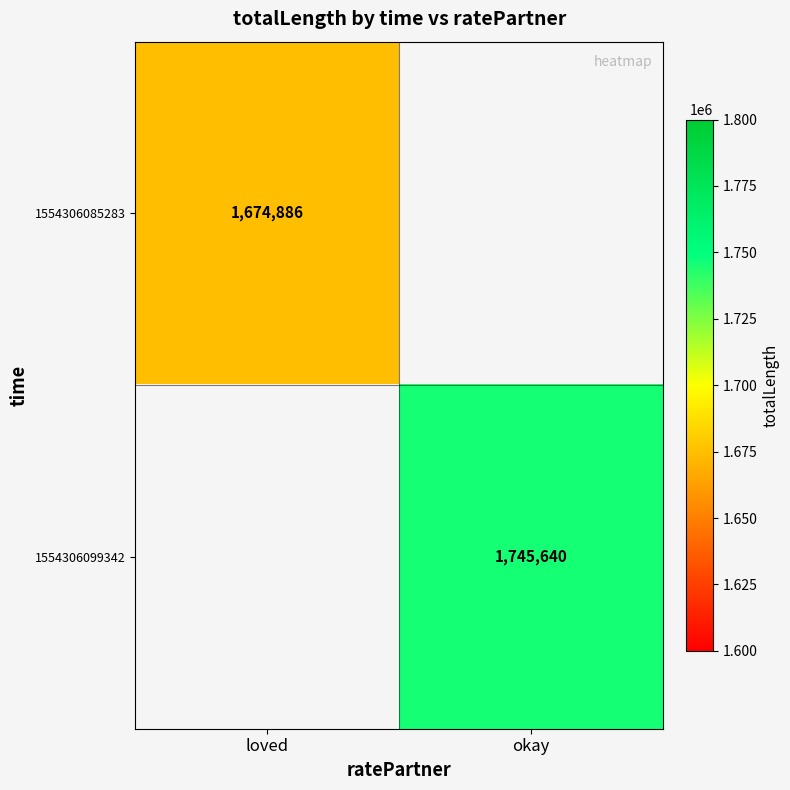

How many data points does each series have?

2